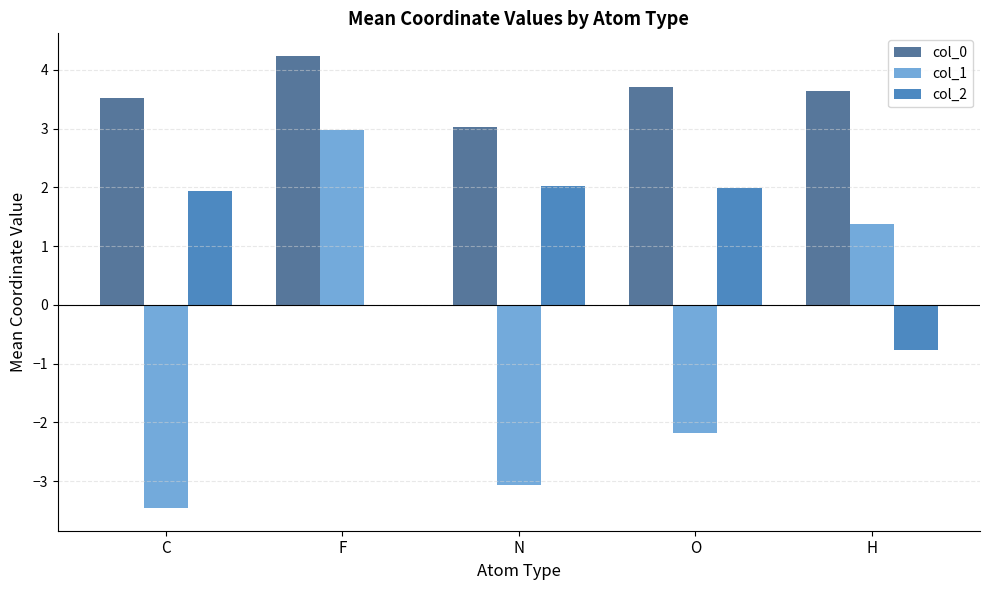

What is the highest value of the col_2 series?

2.0